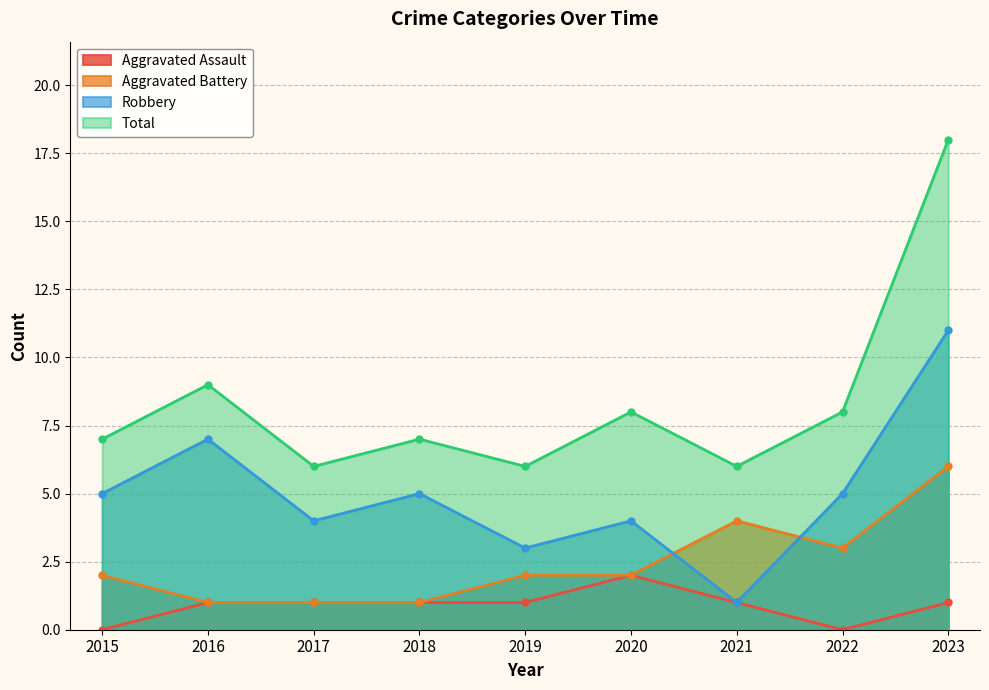

Which series ends up on top after the final intersection of Aggravated Battery and Robbery?

Robbery